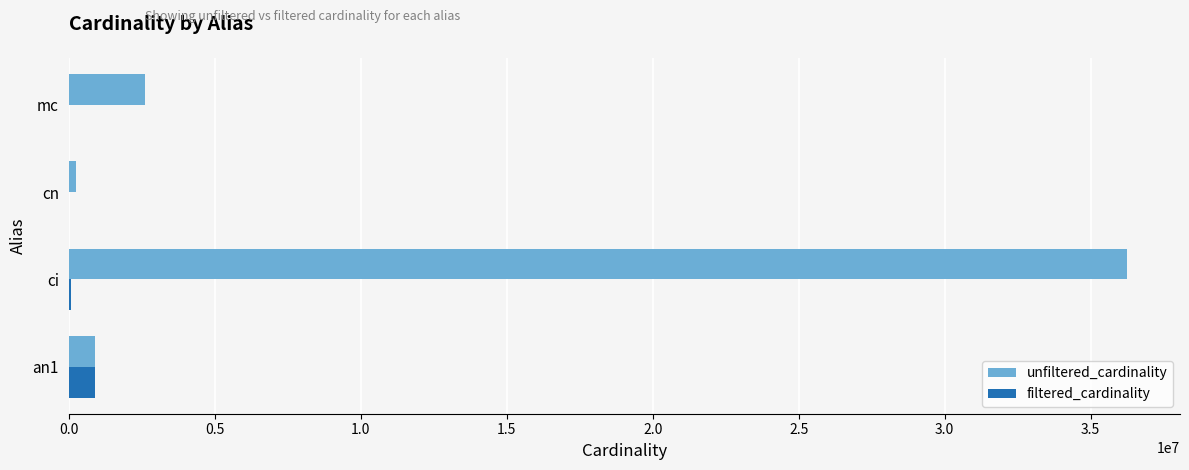

Between ci and cn, which series saw the biggest shift?

unfiltered_cardinality